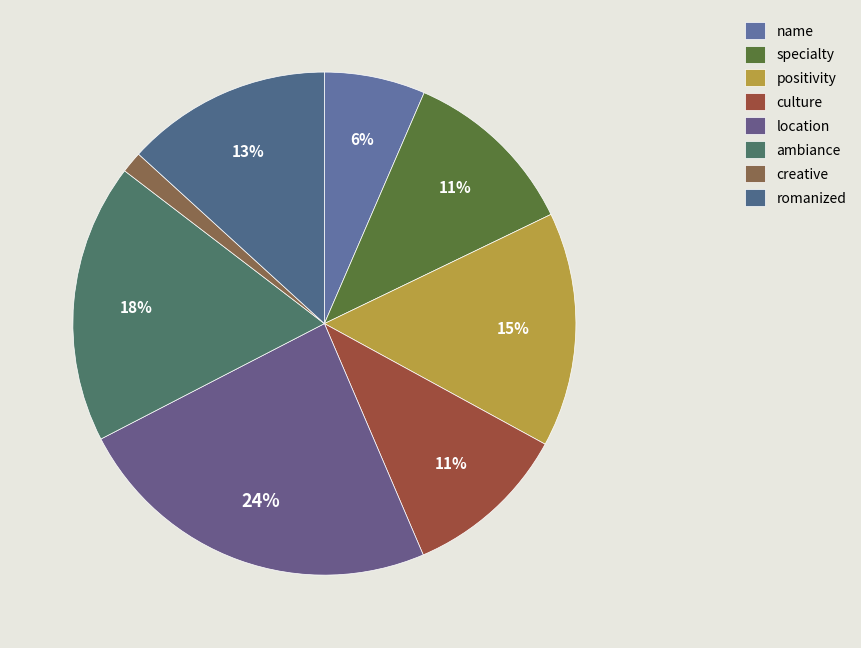

Which has a higher value, specialty or culture?

specialty